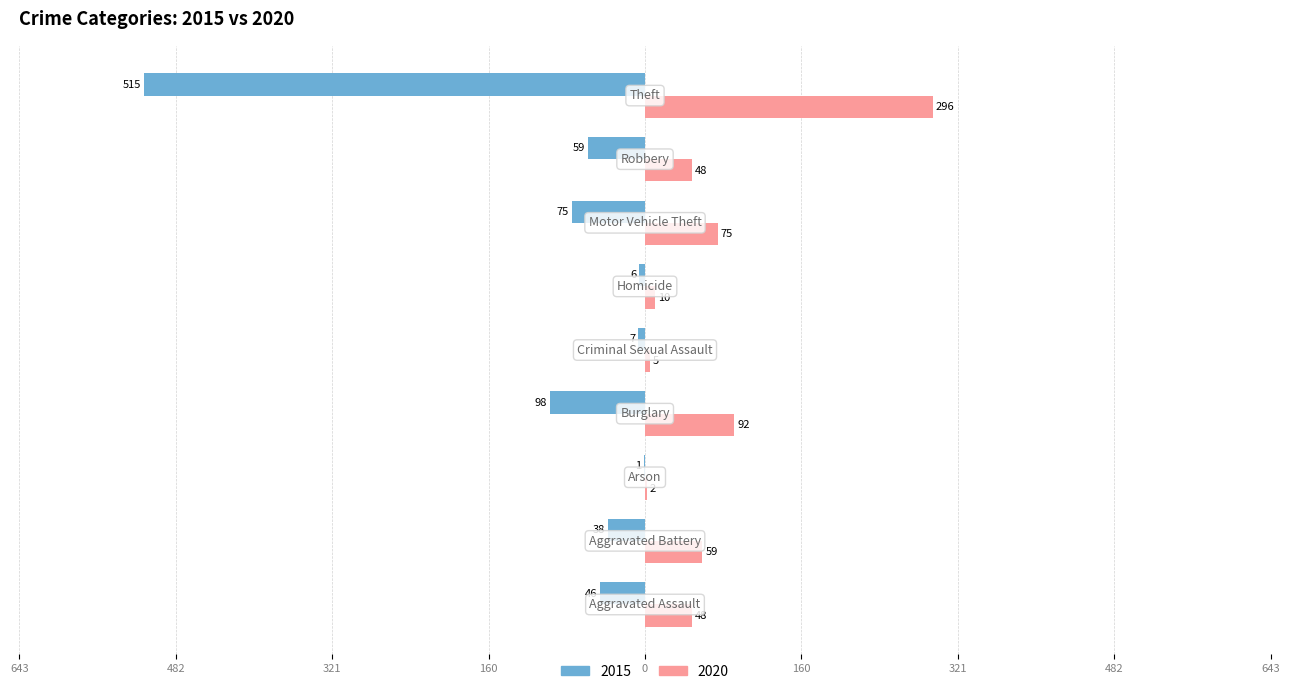

What are all the series names shown in the legend?

2015, 2020